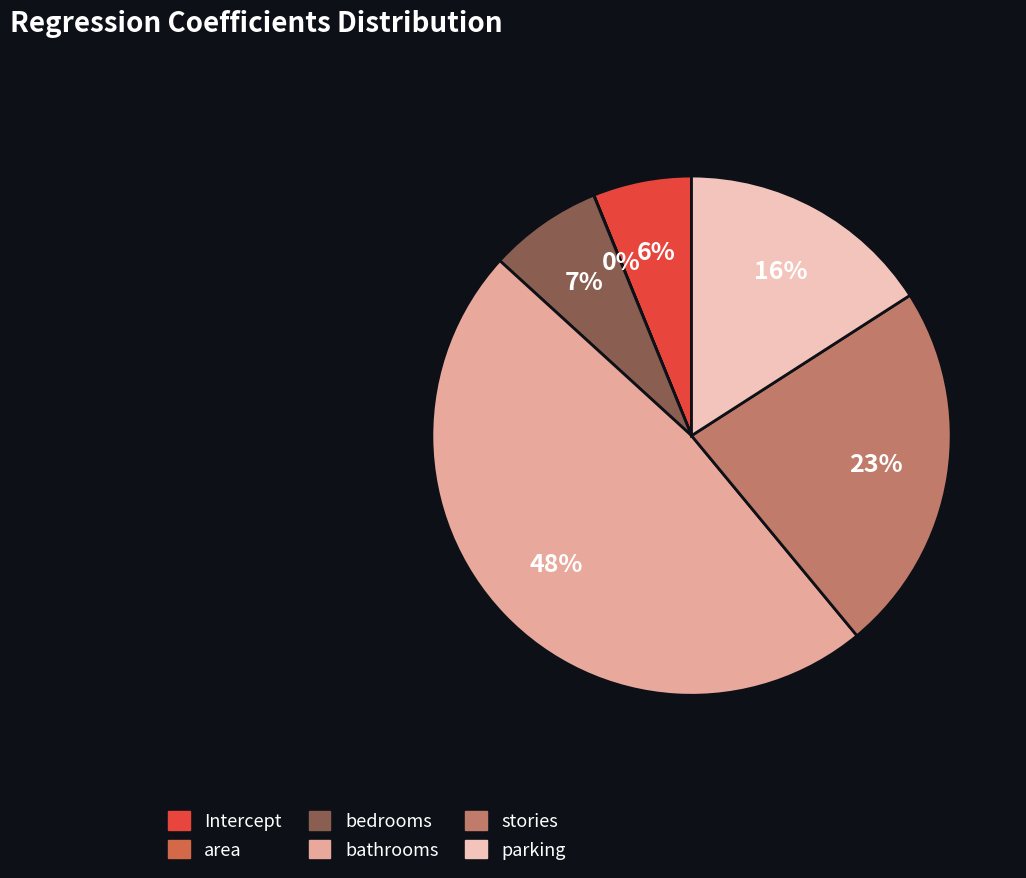

Do stories and Intercept together represent more than half of the pie?

No